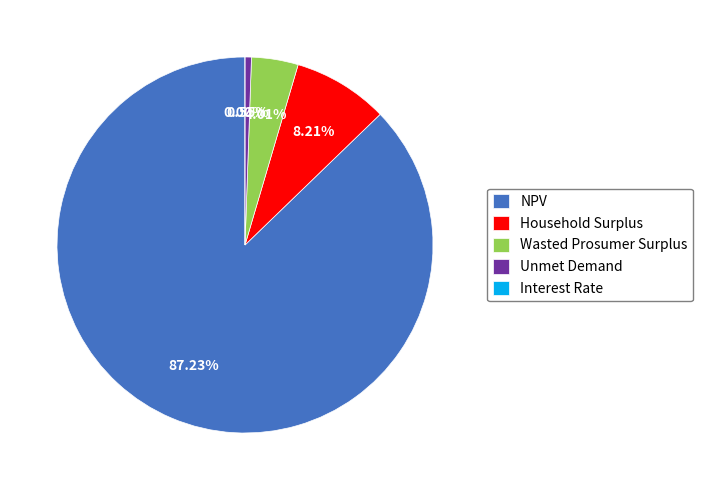

Which category has the biggest portion of the pie?

NPV